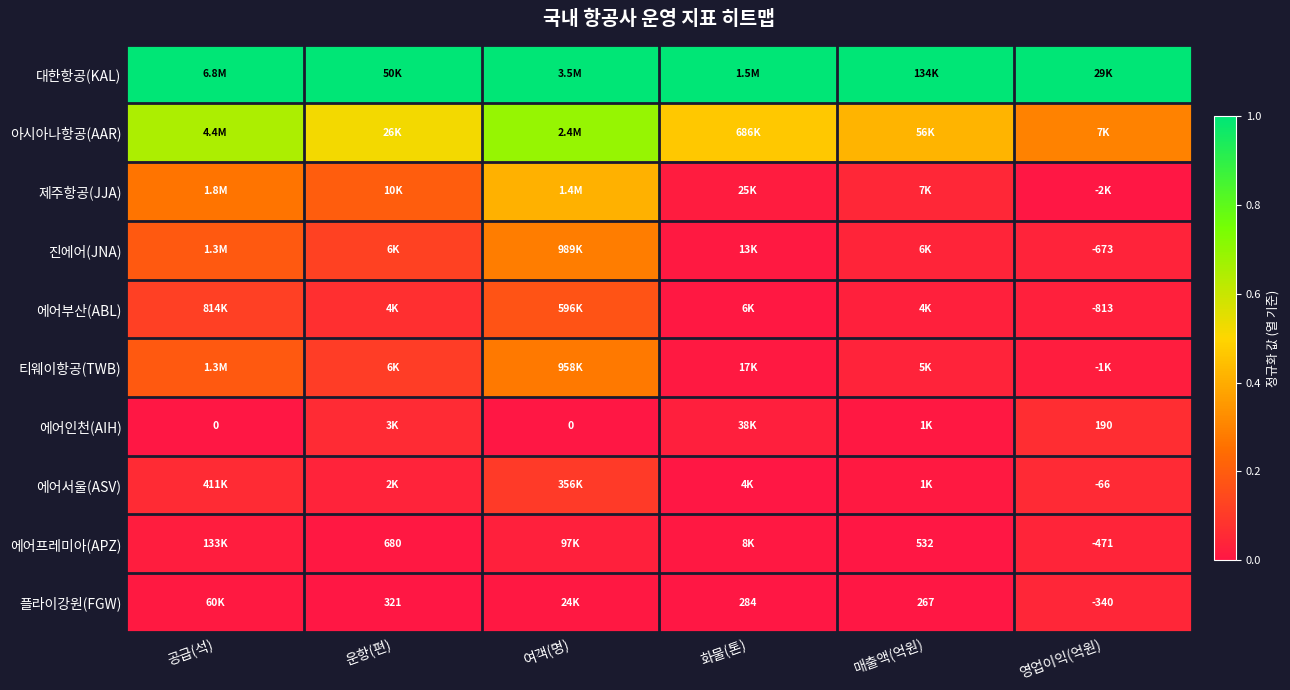

At how many categories does at least one series exceed 0?

6